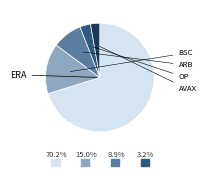

Does any single category account for the majority?

Yes